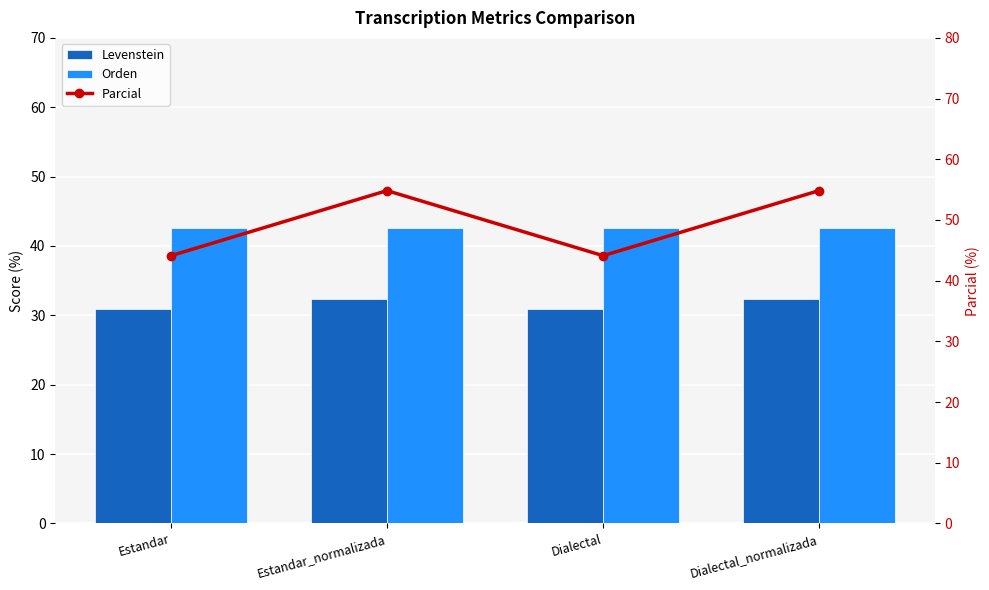

What is the sum of the Orden values at Dialectal_normalizada and Estandar_normalizada?

85.2